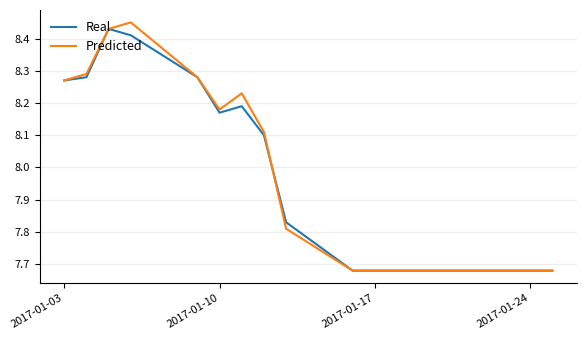

What is the sum of all Predicted values?

135.5